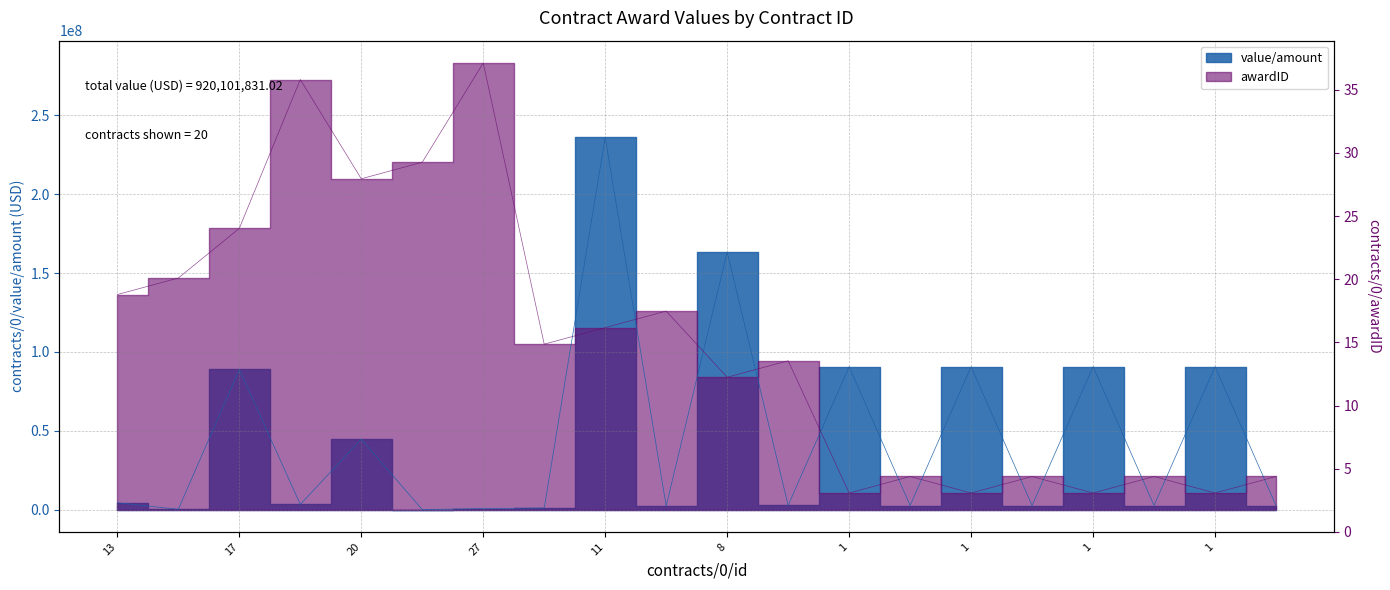

What is the difference between the value/amount values at 2 and 1?

88065585.9